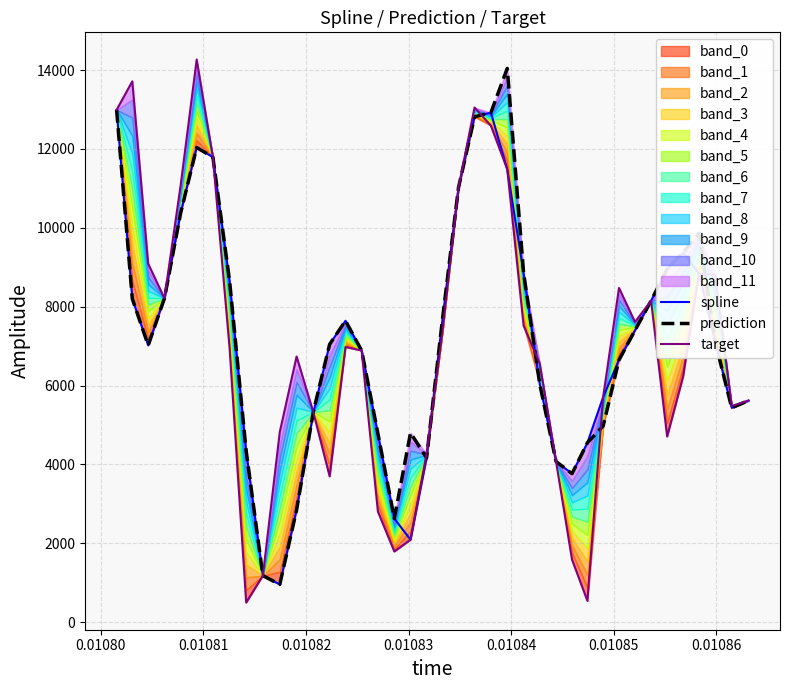

What is the maximum value for target?

14266.9